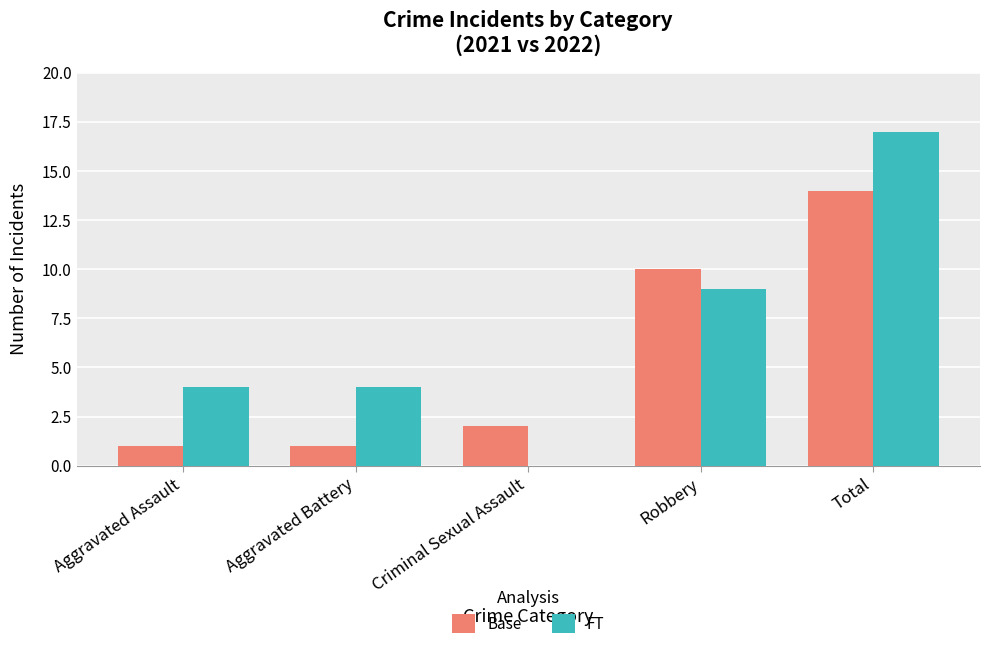

What is the total value across all series at Robbery?

19